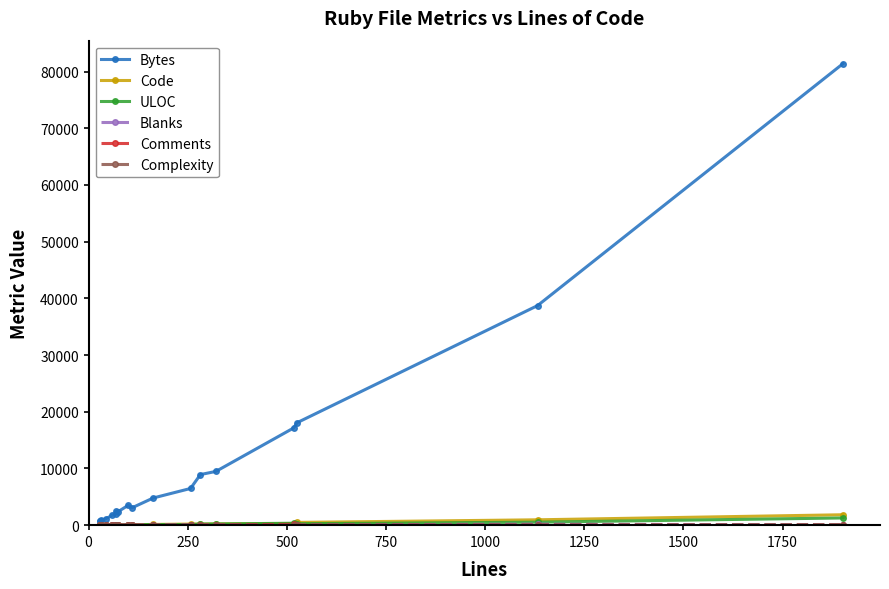

Is it true that Comments equals 1 at 1750?

True